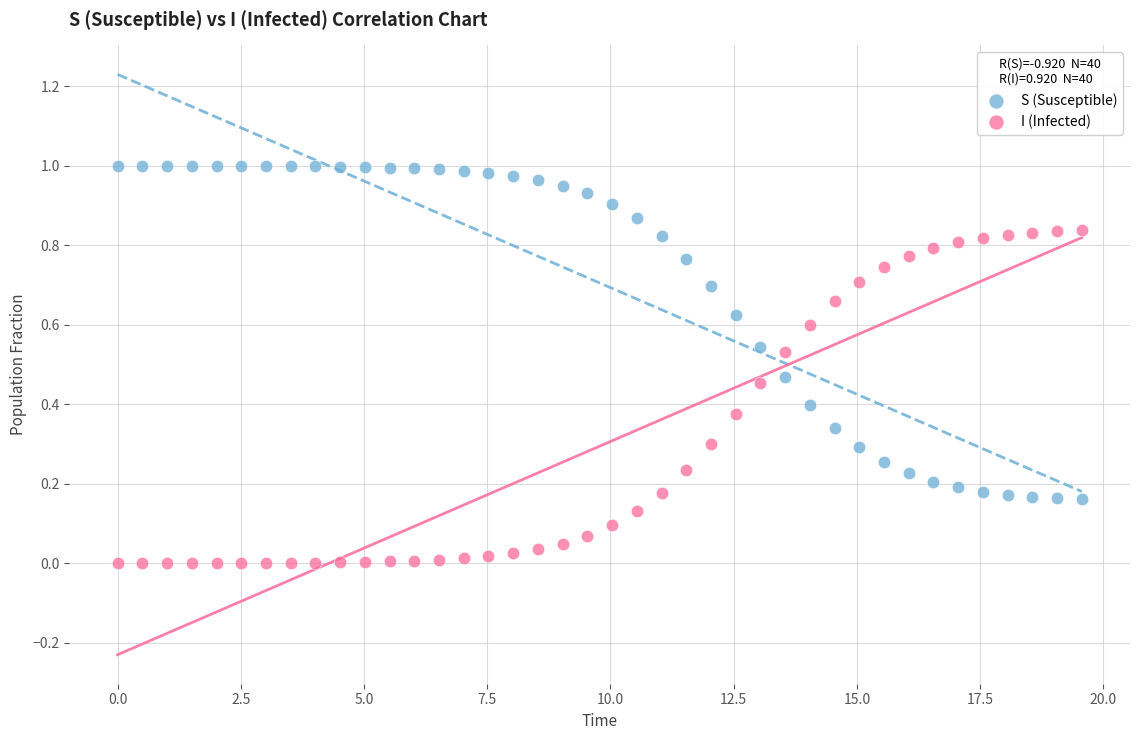

Which series contains the highest Y value?

S (Susceptible)